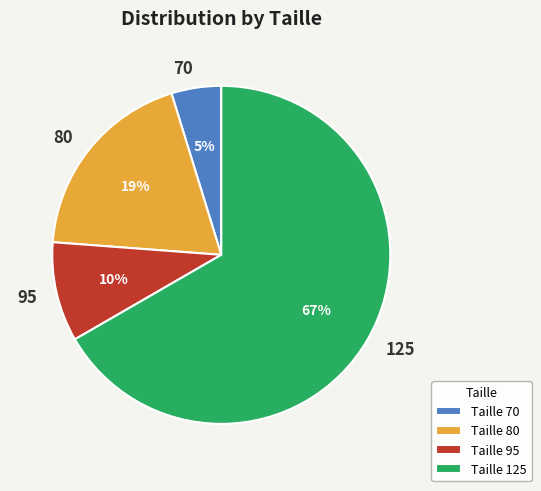

To the nearest percent, what percentage of the pie is 80?

19%